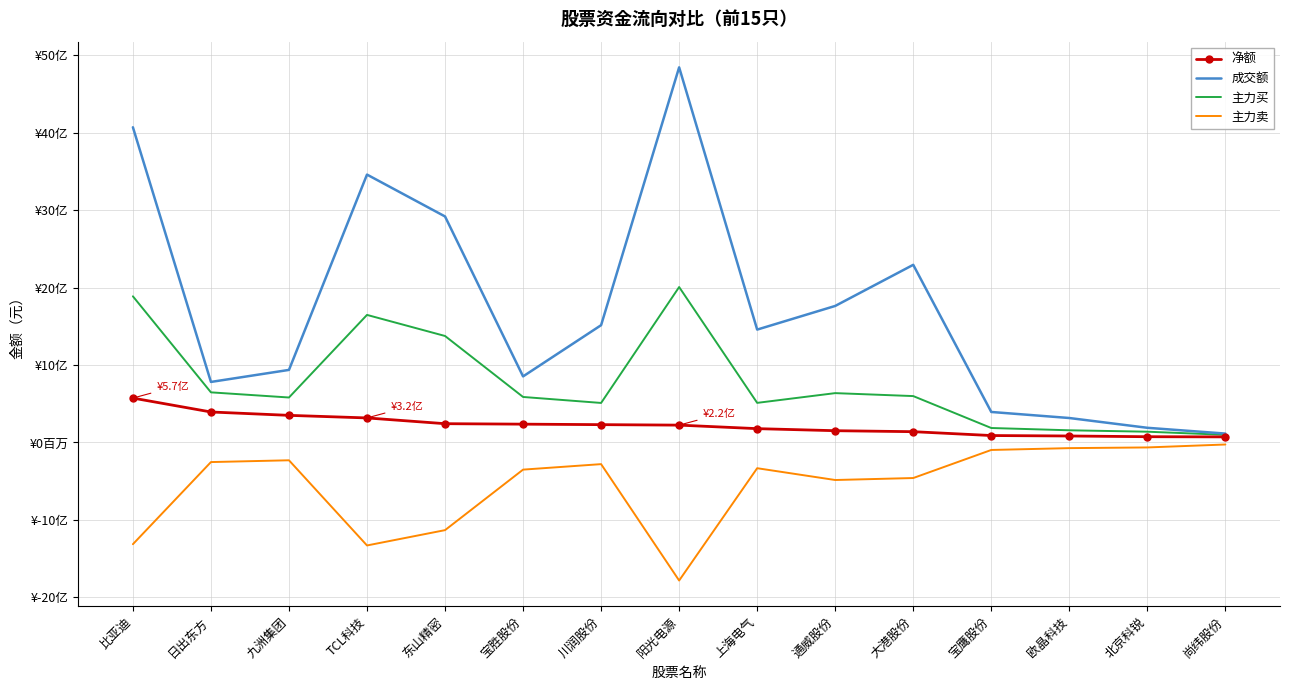

What is the difference between the maximum and minimum values in the 净额 series?

501354273